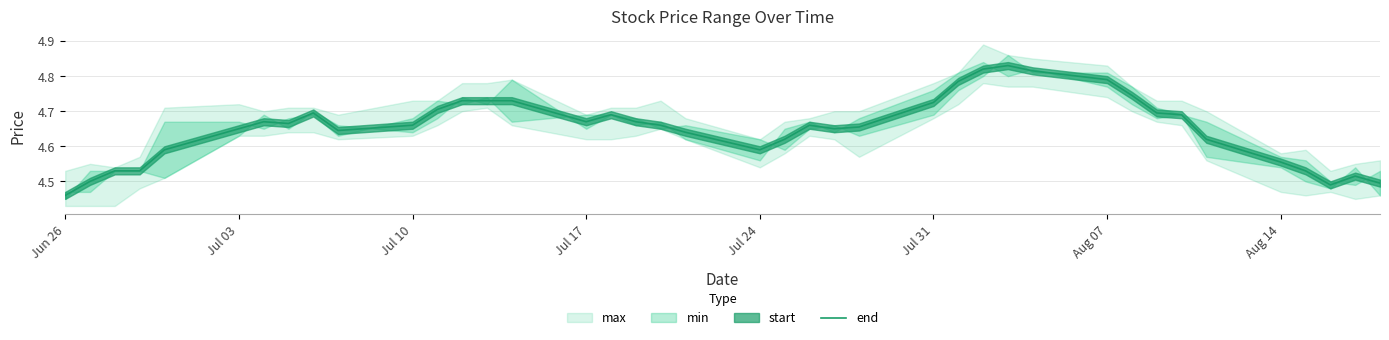

Is it true that end equals 7.4 at Jul 31?

False